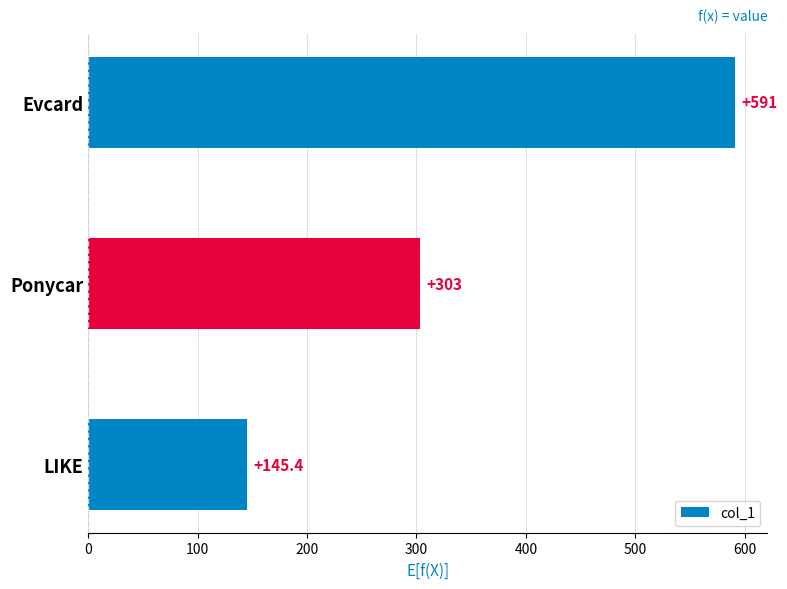

List the labels in order of value, smallest first.

LIKE, Ponycar, Evcard